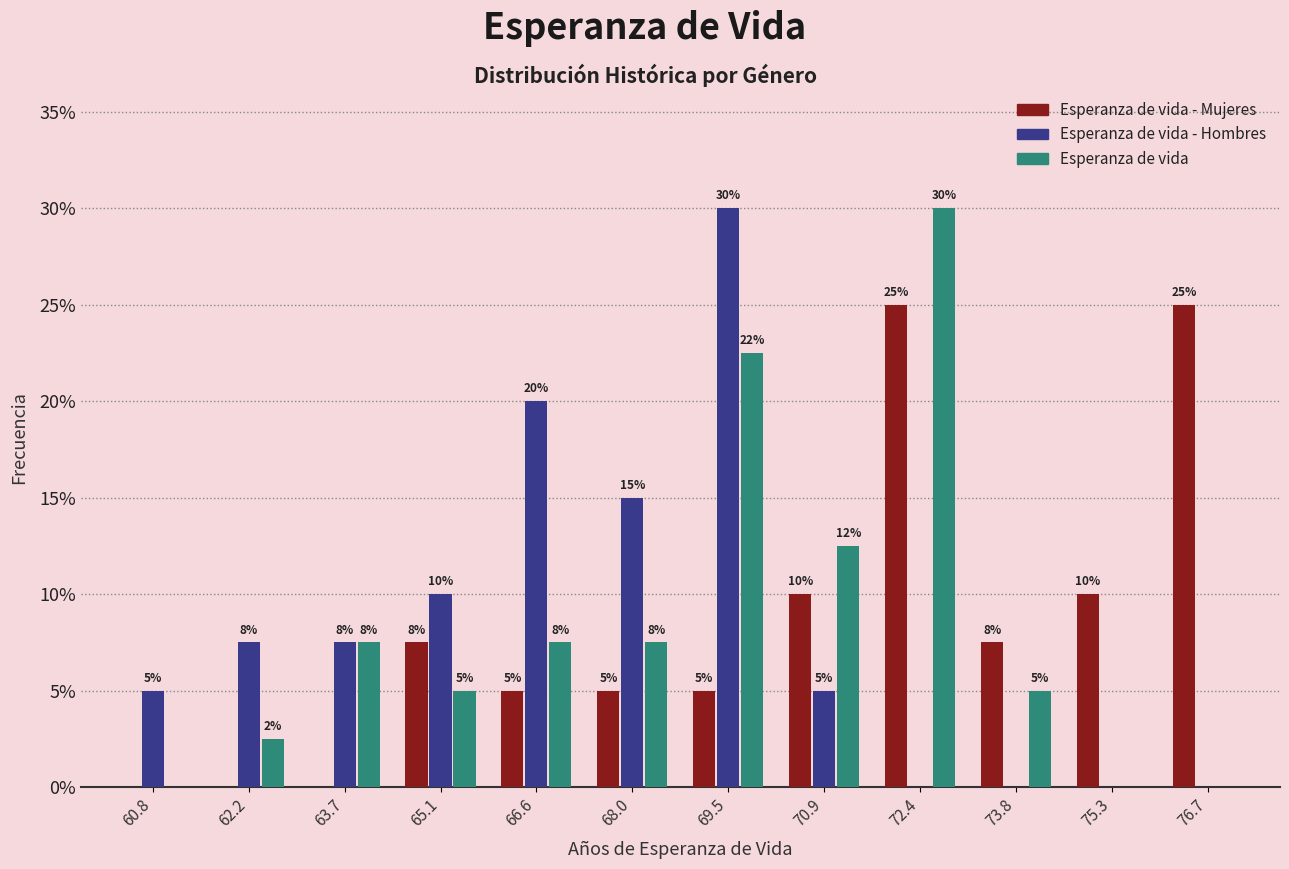

In the Esperanza de vida series, which range on the x-axis has the tallest bar?

71.6 to 73.2